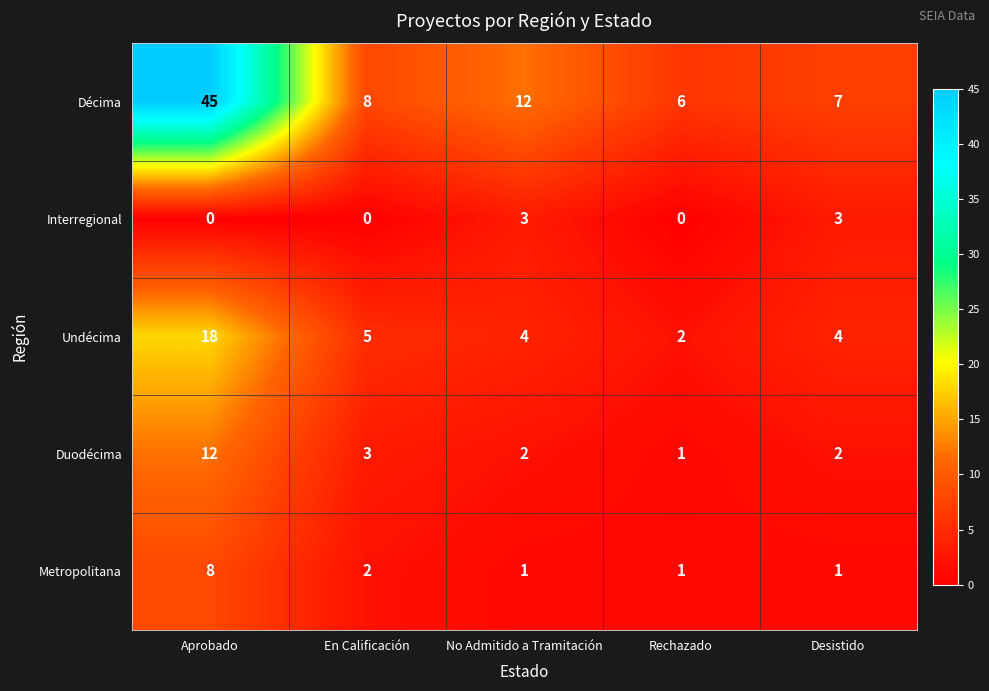

What is the difference between the highest and lowest values at No Admitido a Tramitación?

11